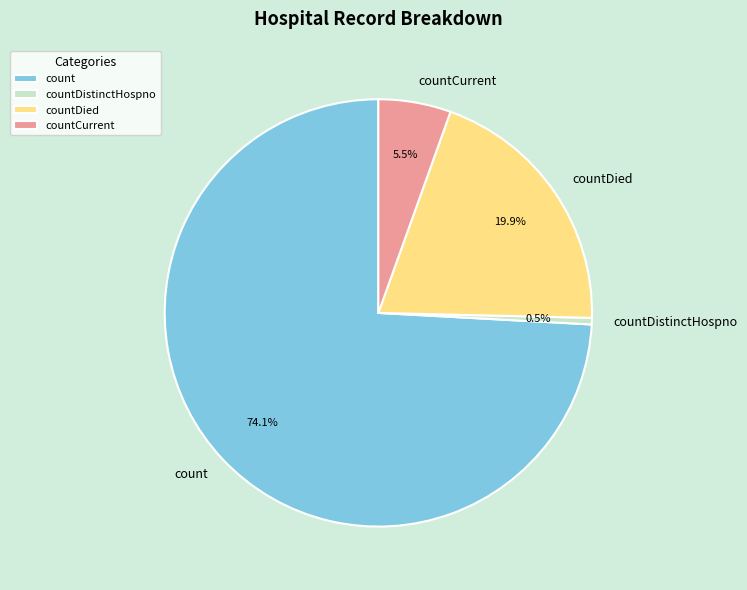

To the nearest percent, what is the difference between the countDistinctHospno and countDied slice percentages?

19%